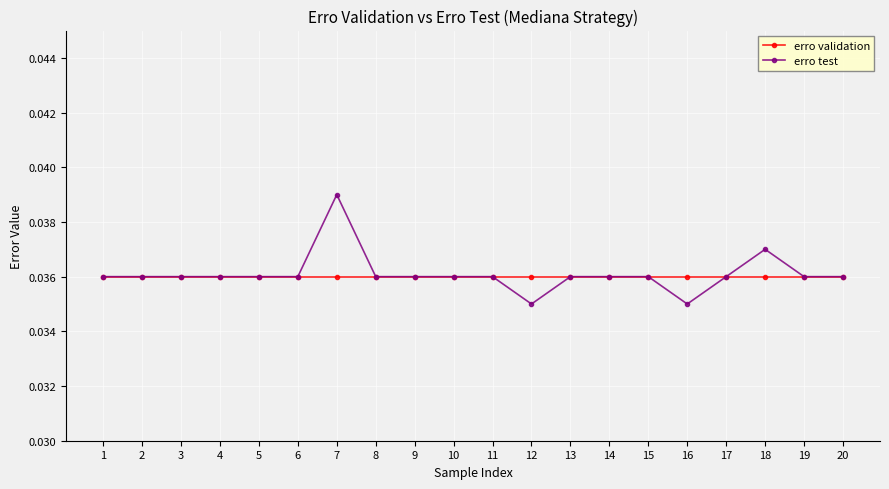

How many lines are shown in the chart?

2